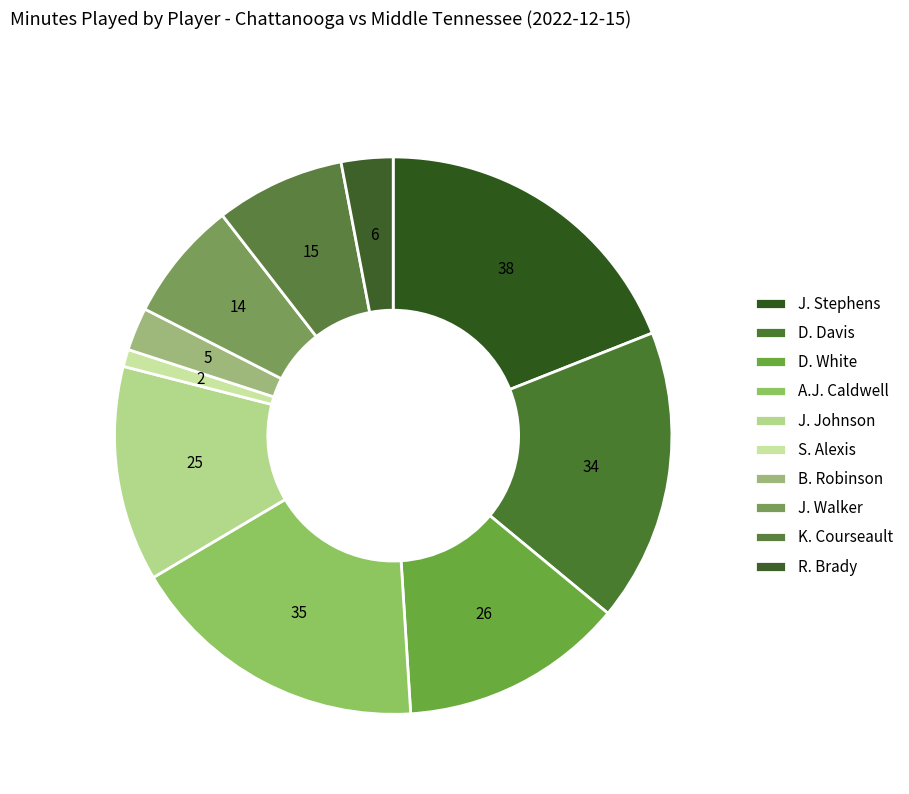

What is the change in value from A.J. Caldwell to J. Walker?

-21